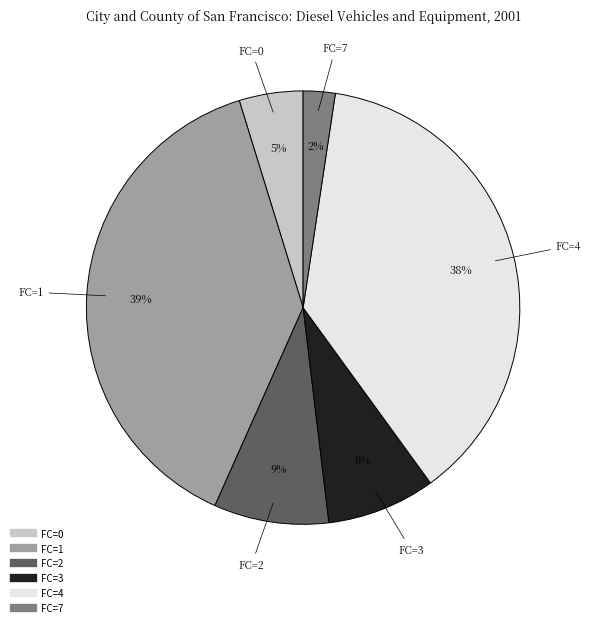

Count the number of slices in the pie.

6